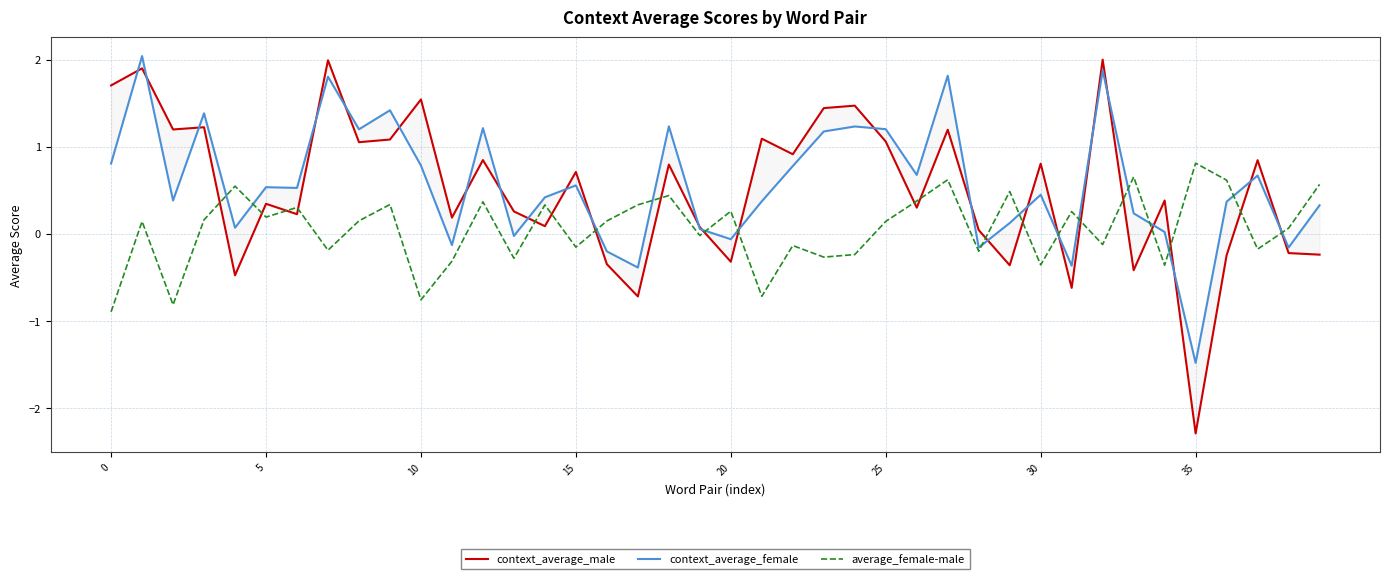

True or false: average_female-male has a value of 0.1 at 25.

True